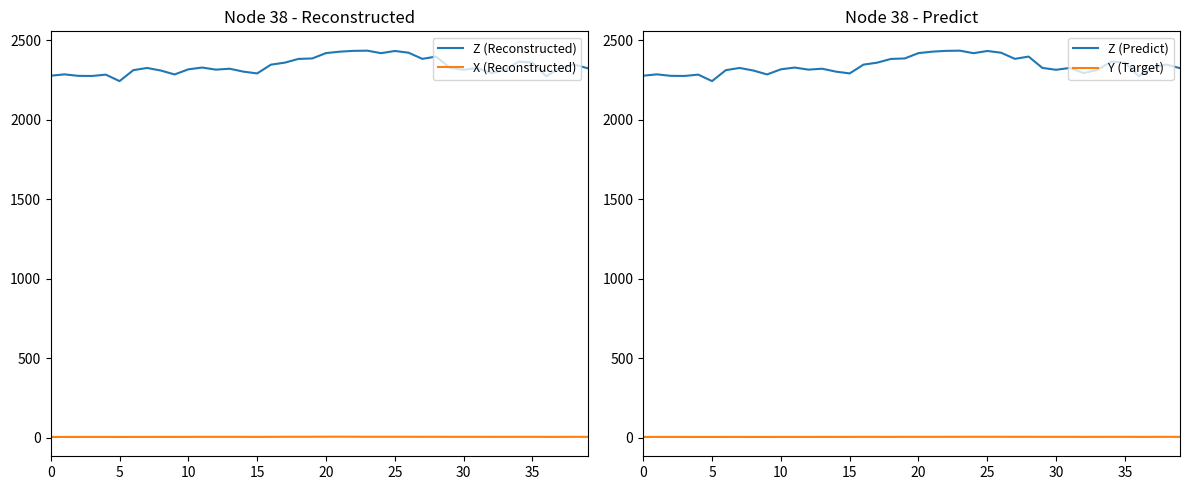

At how many categories does at least one series exceed 849?

40